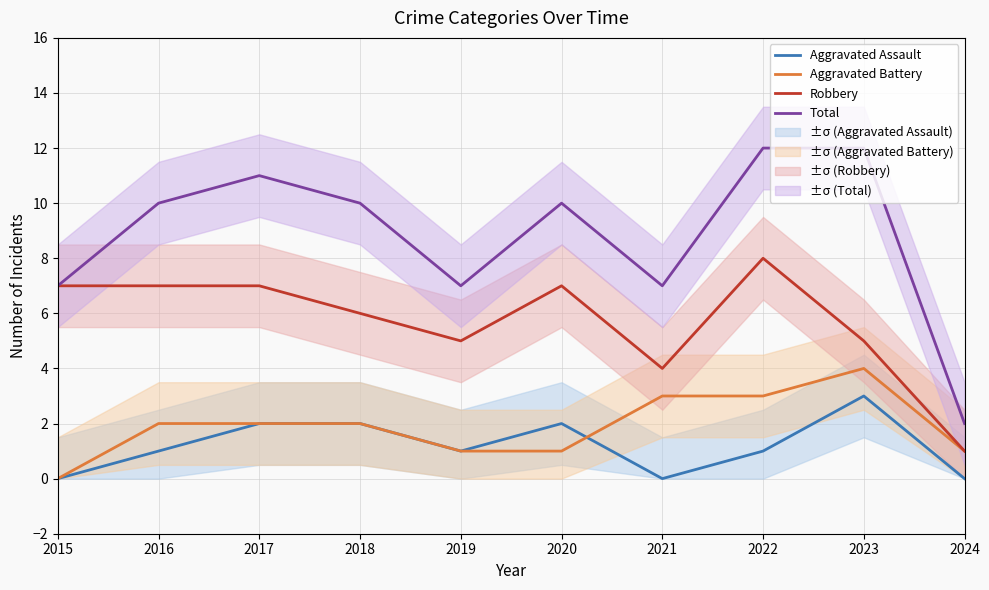

True or false: Total has a value of 12 at 2022.

True